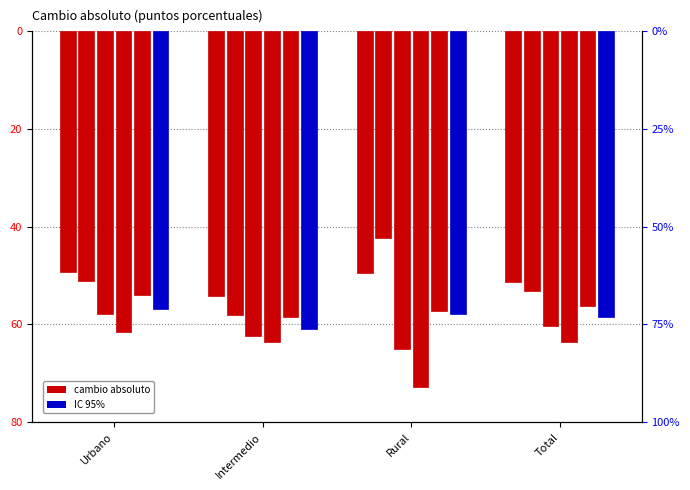

Is the value of Total M2/M1 at Intermedio greater than the value of Hombre M3/M1 at Total?

No